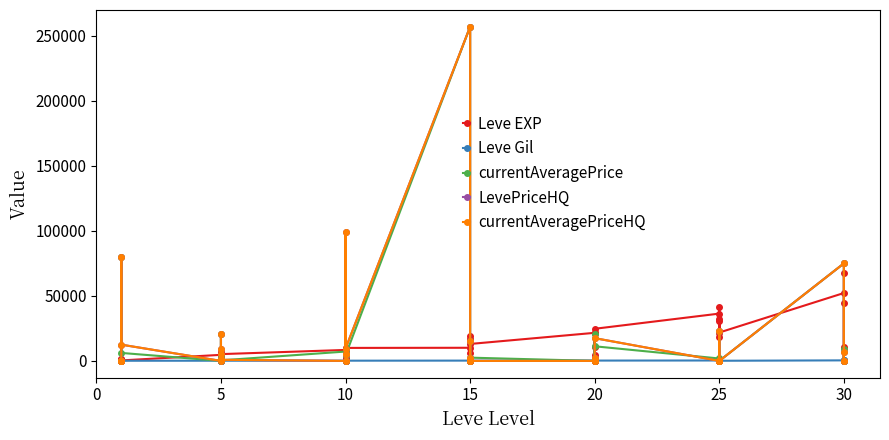

Is it true that currentAveragePriceHQ equals 27241 at 5?

False